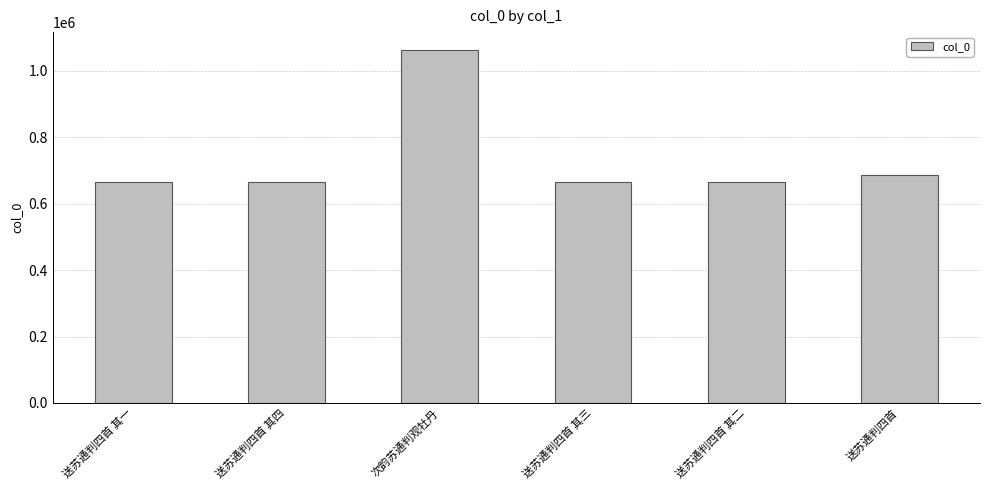

What is the difference between the values at 送苏通判四首 其三 and 次韵苏通判观牡丹?

399366